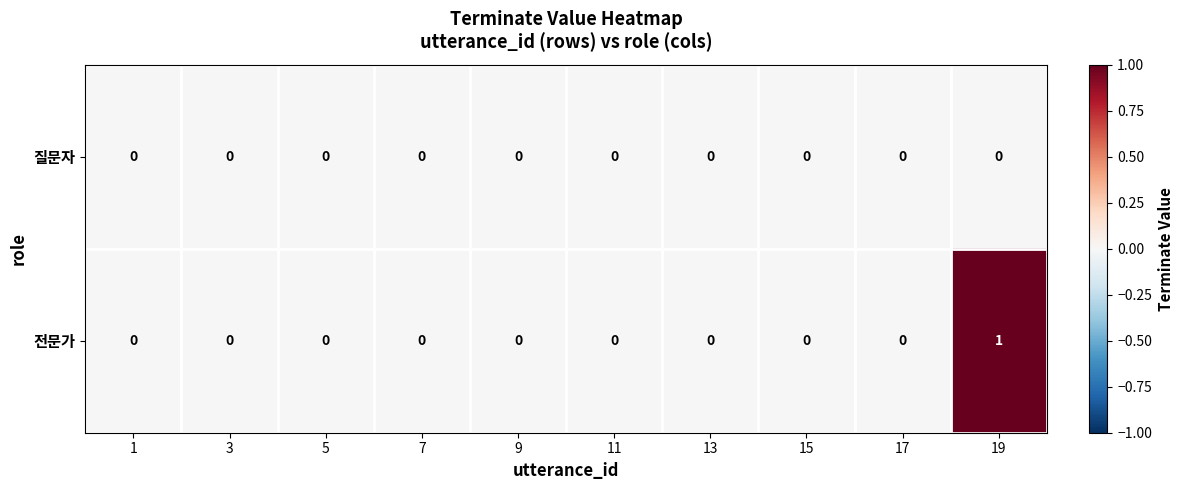

The value of 전문가 at 5 is 1. True or false?

False